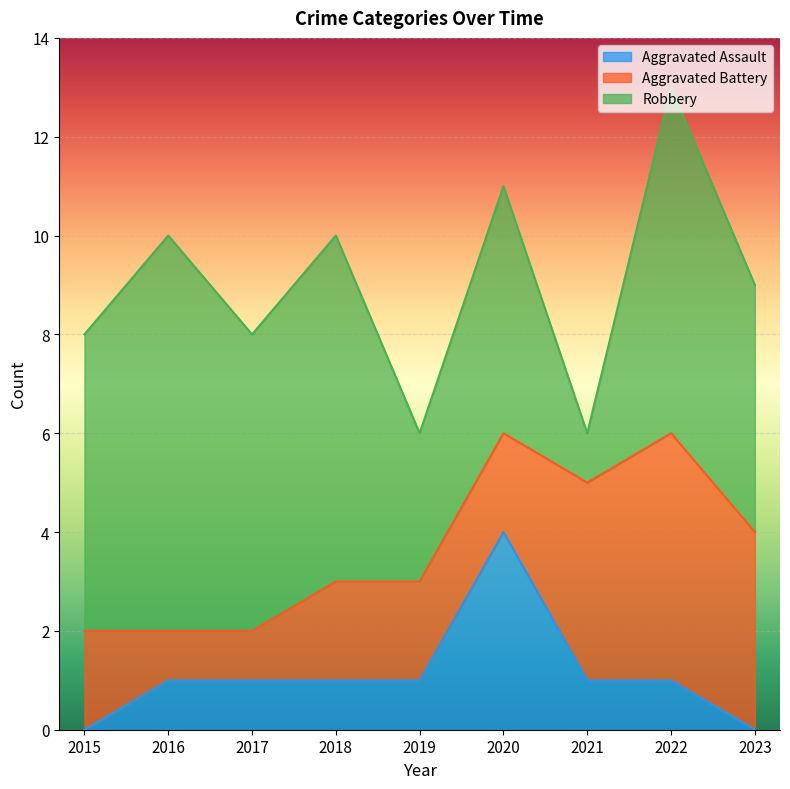

Between 2016 and 2017, which is larger?

2016